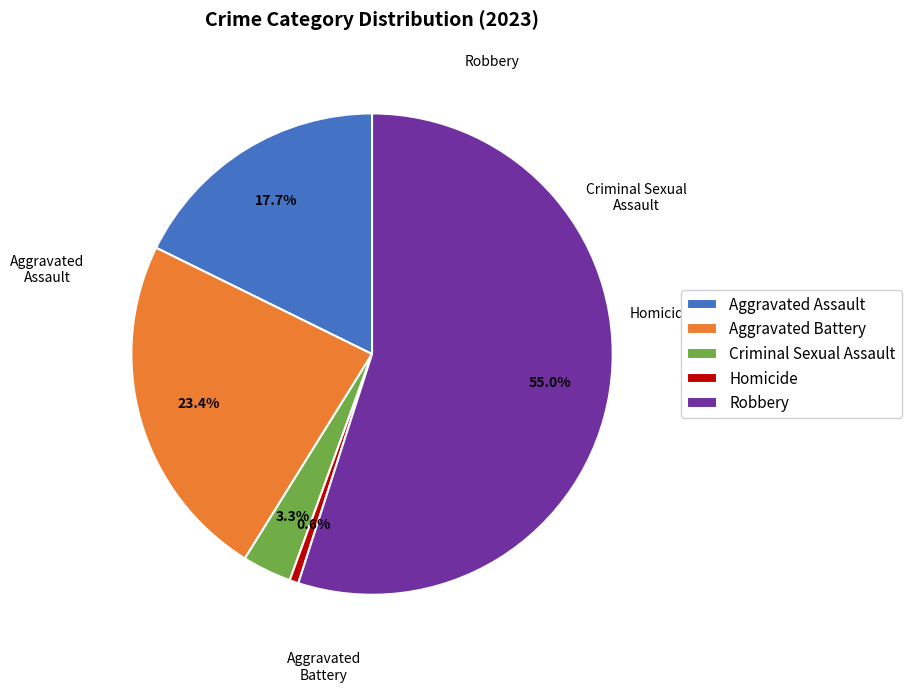

What is the smallest slice in the pie chart?

Homicide